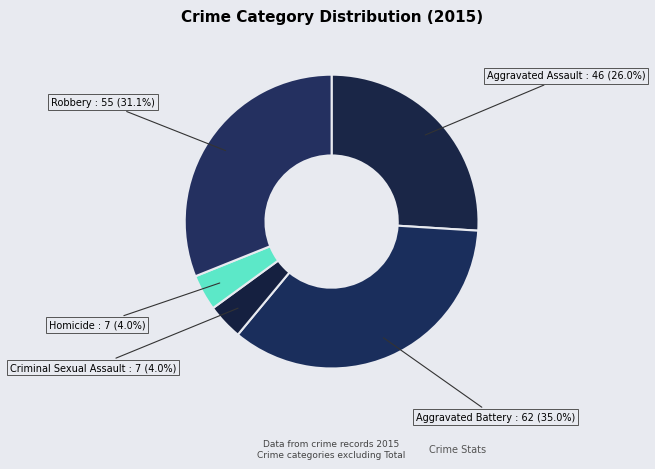

Combined, do Homicide and Aggravated Assault account for over 50%?

No